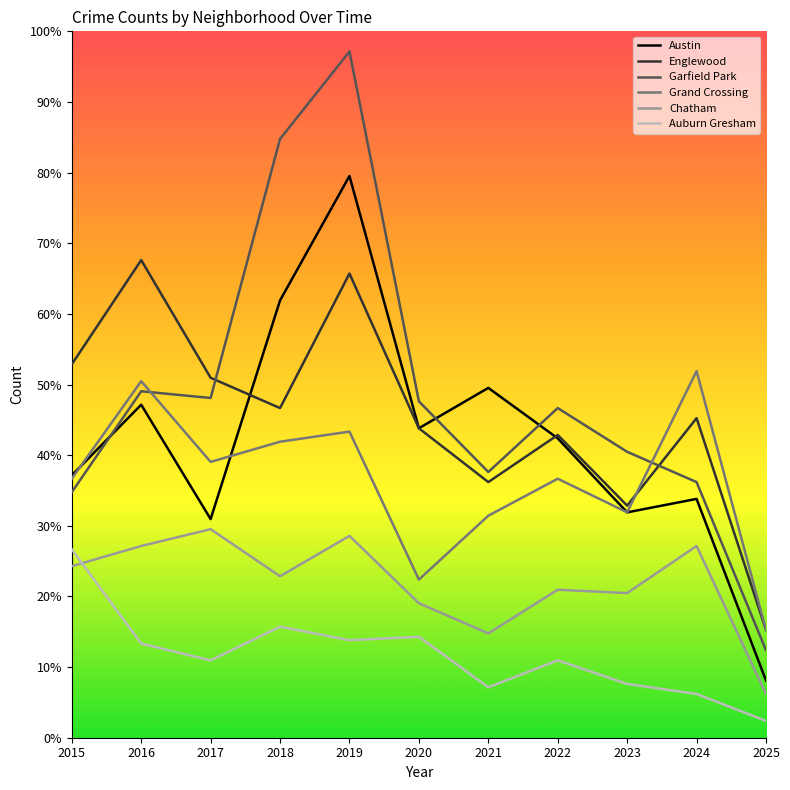

What is the value of the Englewood point at the 1st from the left?

111